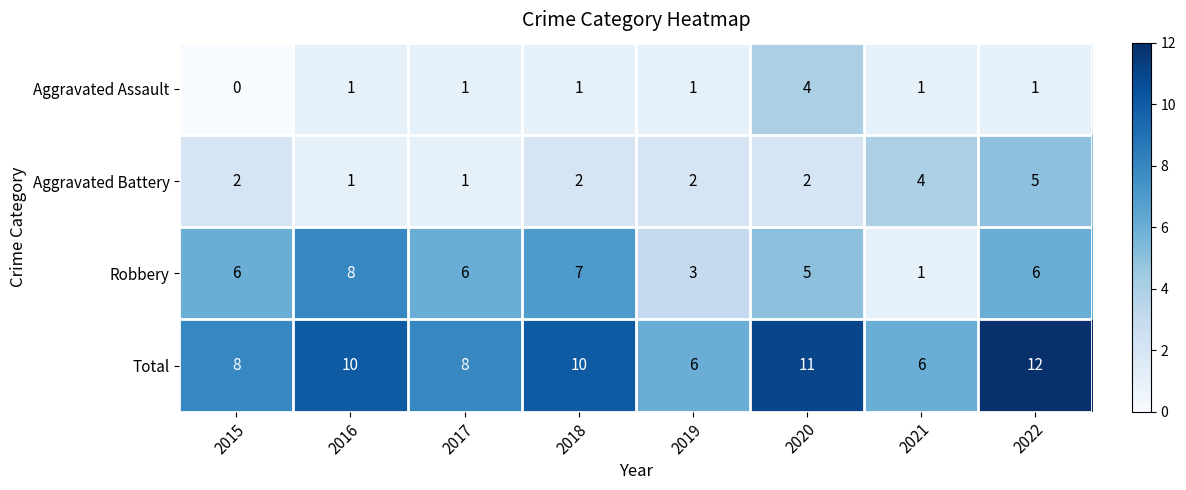

What is the total value across all series at 2018?

20